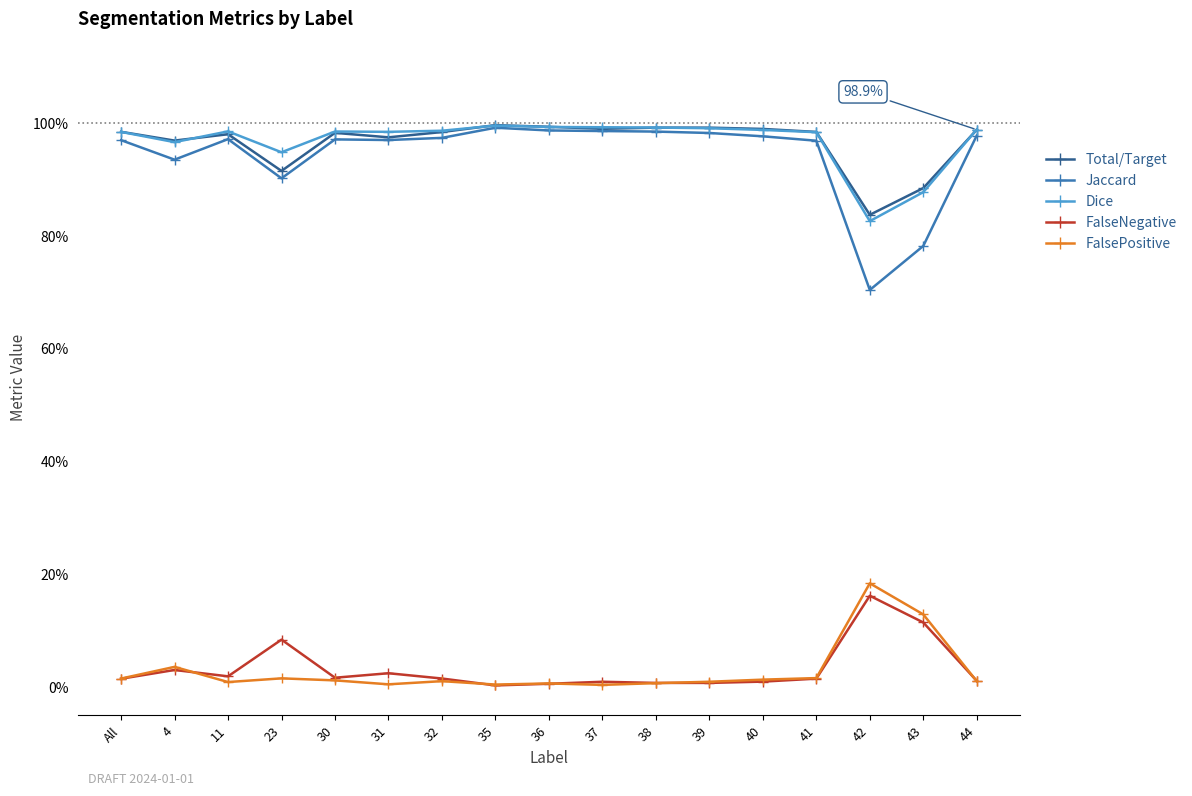

Which series has the largest total across all categories?

Dice